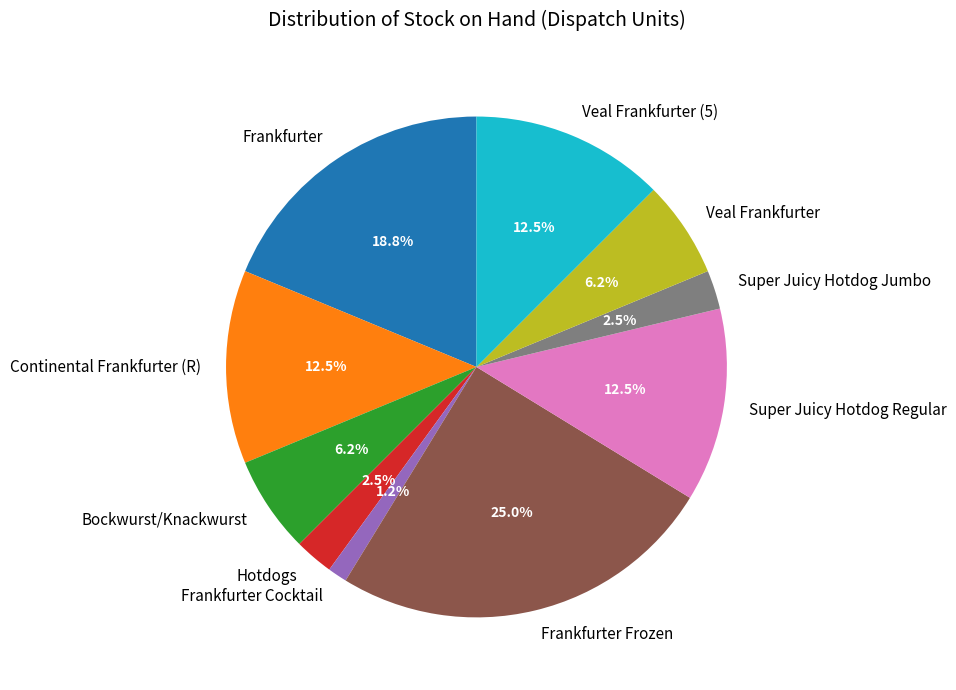

Does Frankfurter Cocktail represent more than half of the total?

No